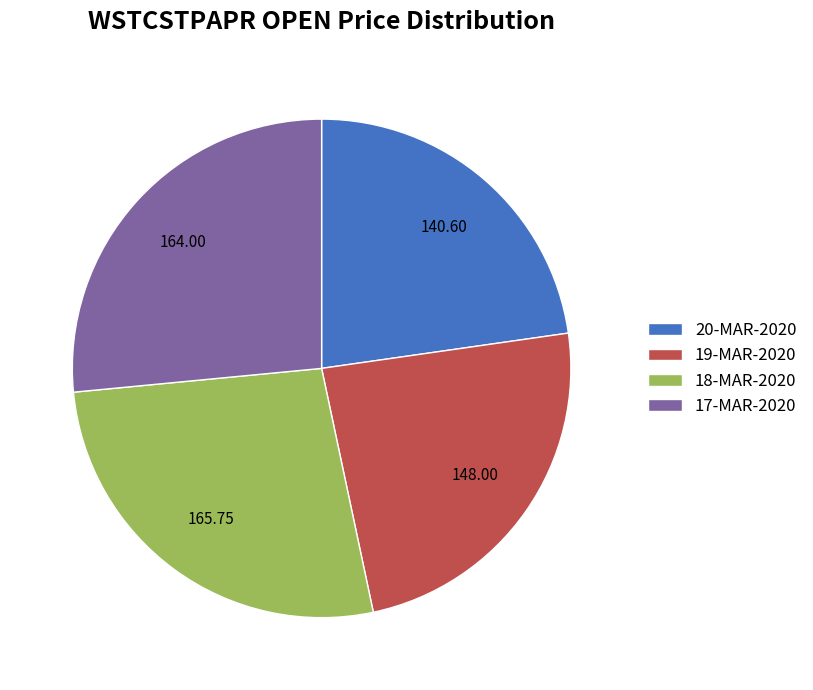

Which category has the smallest portion of the pie?

20-MAR-2020